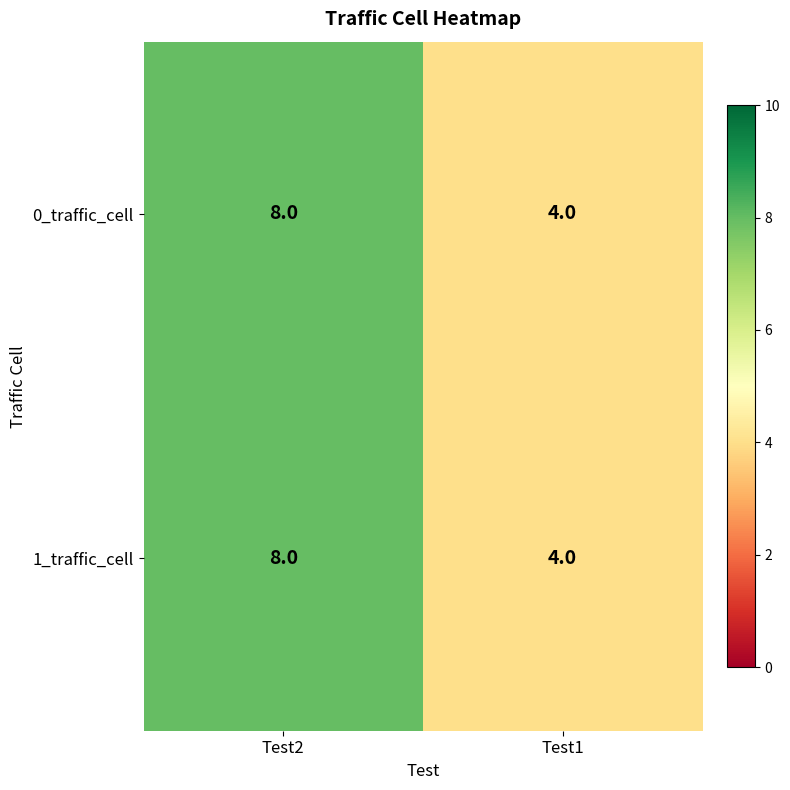

Rank the categories by 1_traffic_cell value from lowest to highest.

Test1, Test2